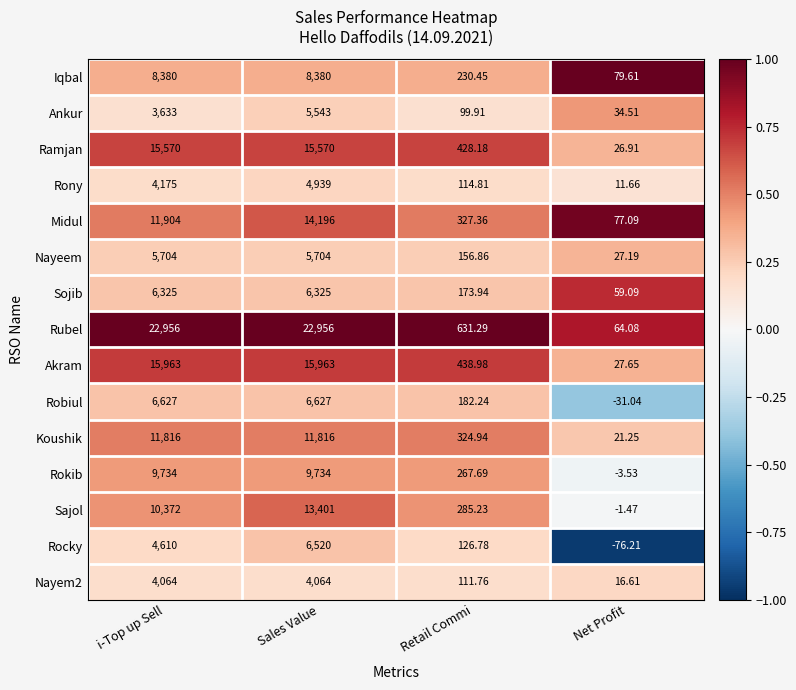

At which label is Sojib closest to 3192?

Retail Commi